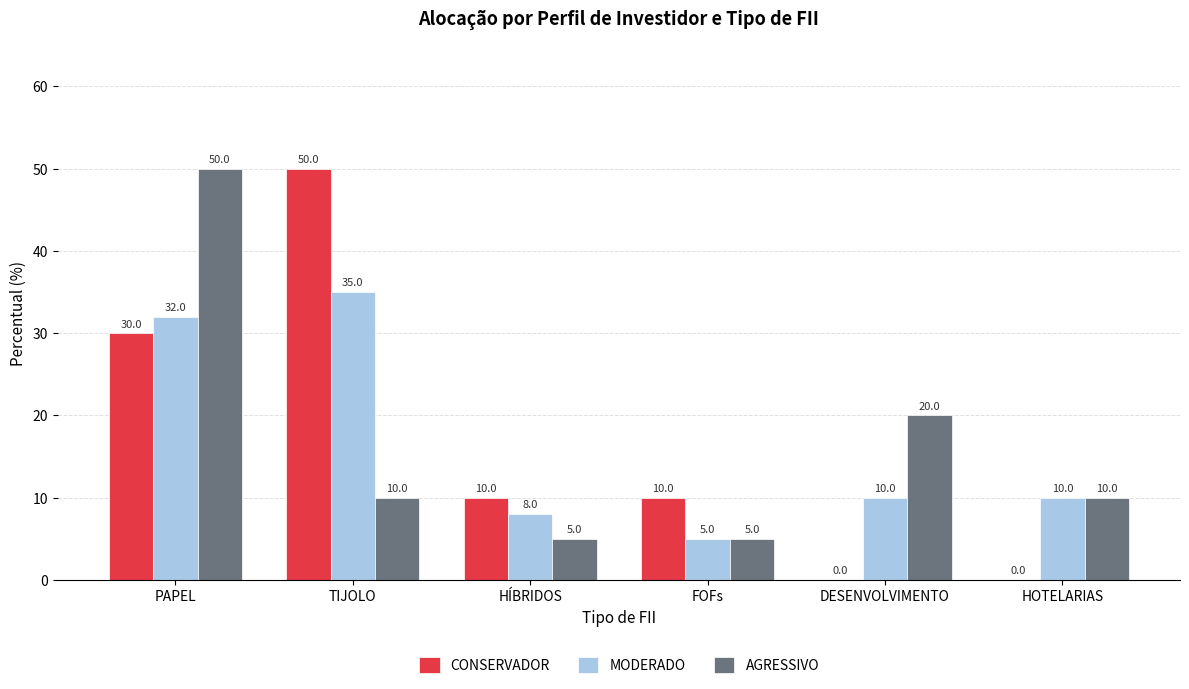

Where does the MODERADO series first go above 10?

PAPEL